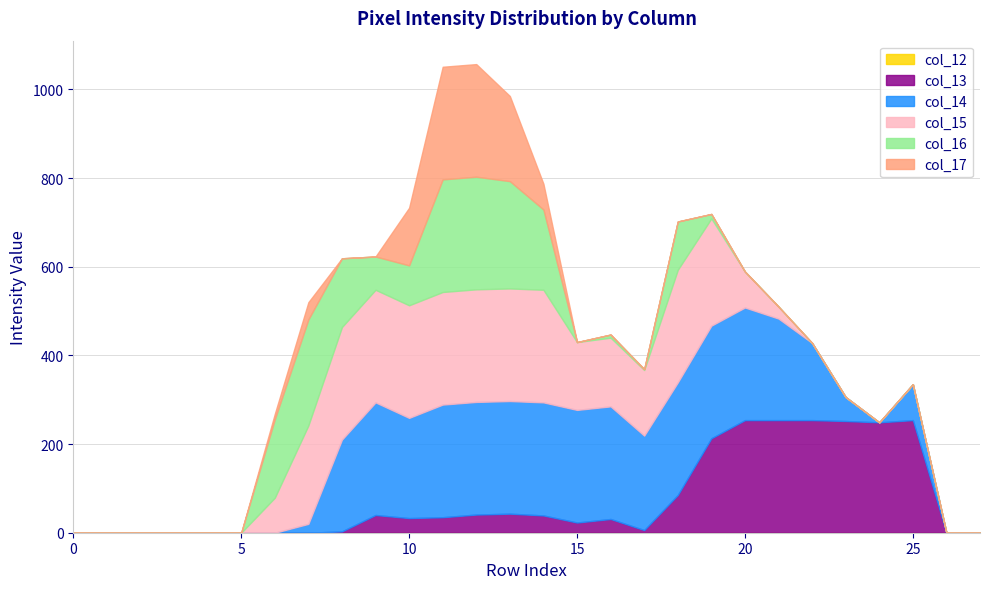

Does the chart display data point markers on the line(s)?

No